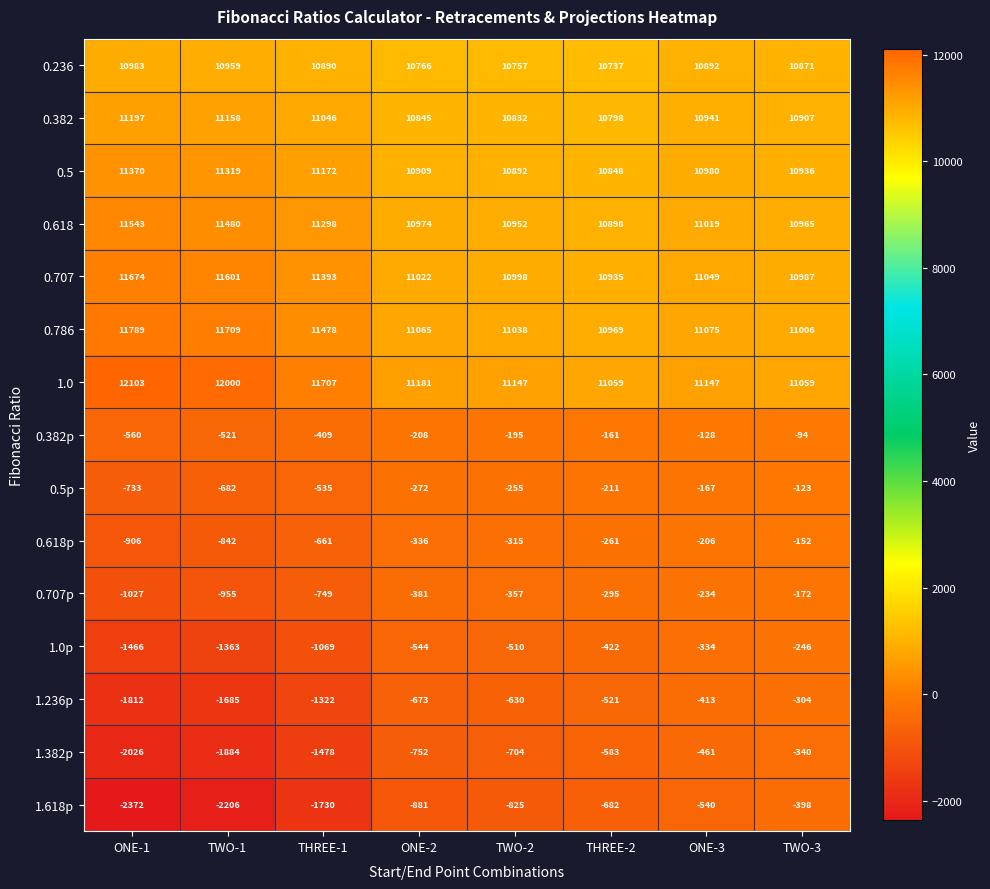

What is the difference between the second highest and minimum values in the 0.707p series?

793